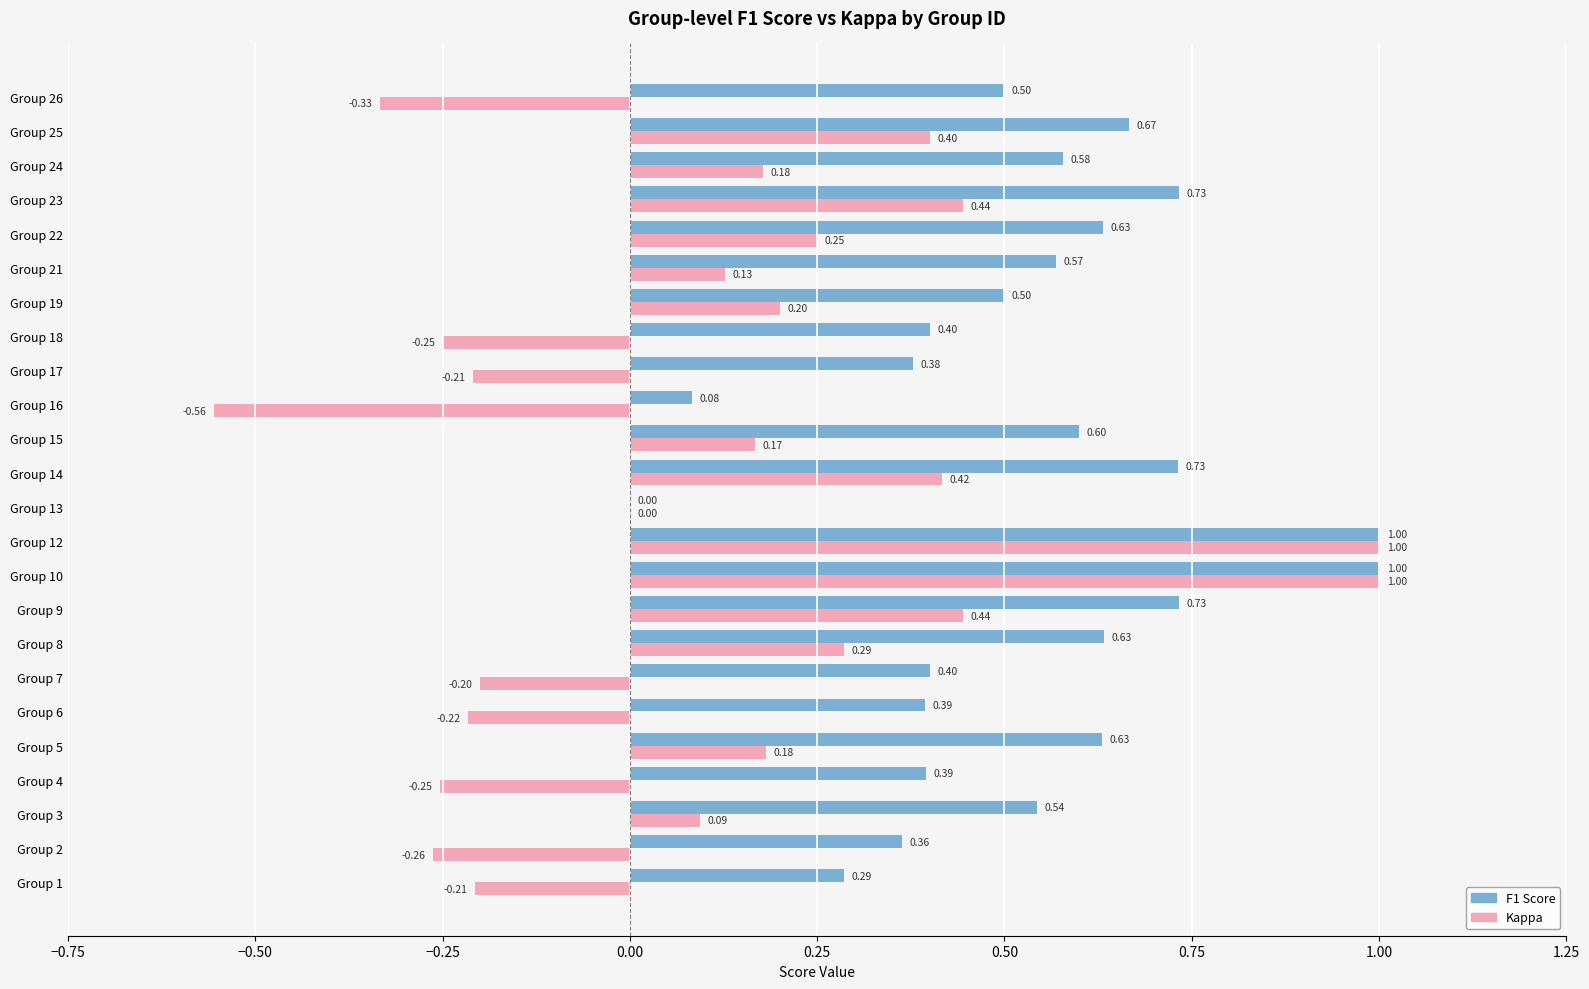

Which series has the largest total across all categories?

F1 Score